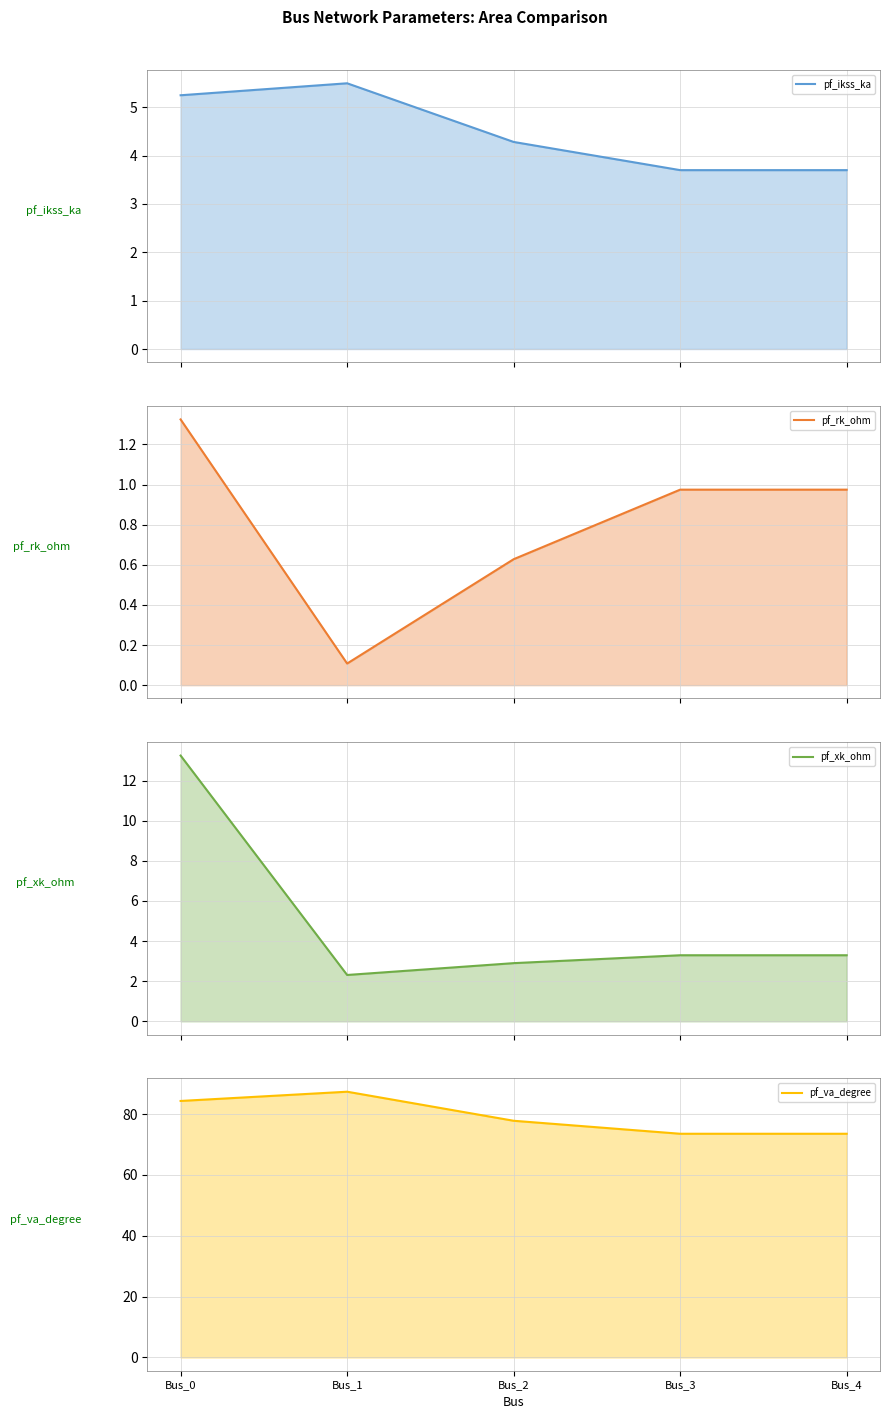

Which has a higher value, Bus_1 or Bus_4?

Bus_1